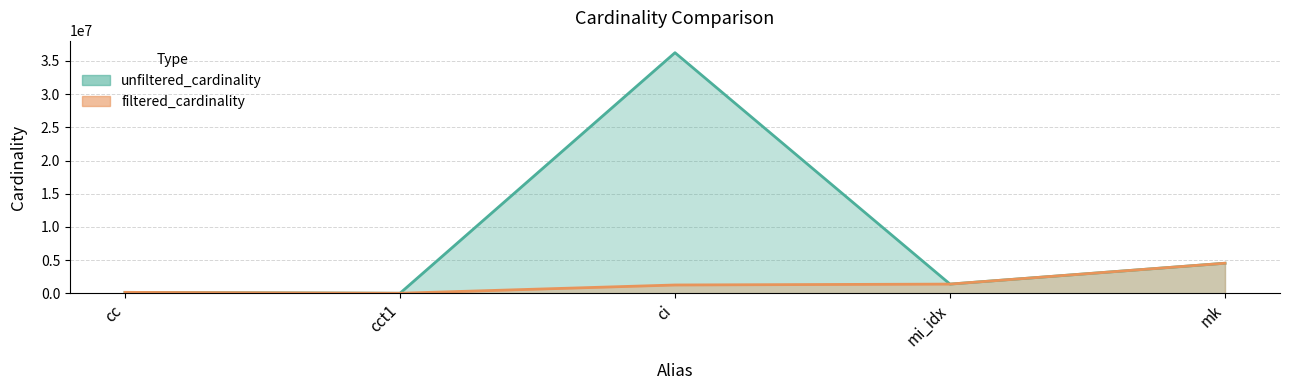

Where is filtered_cardinality nearest to the value 2261966?

mi_idx